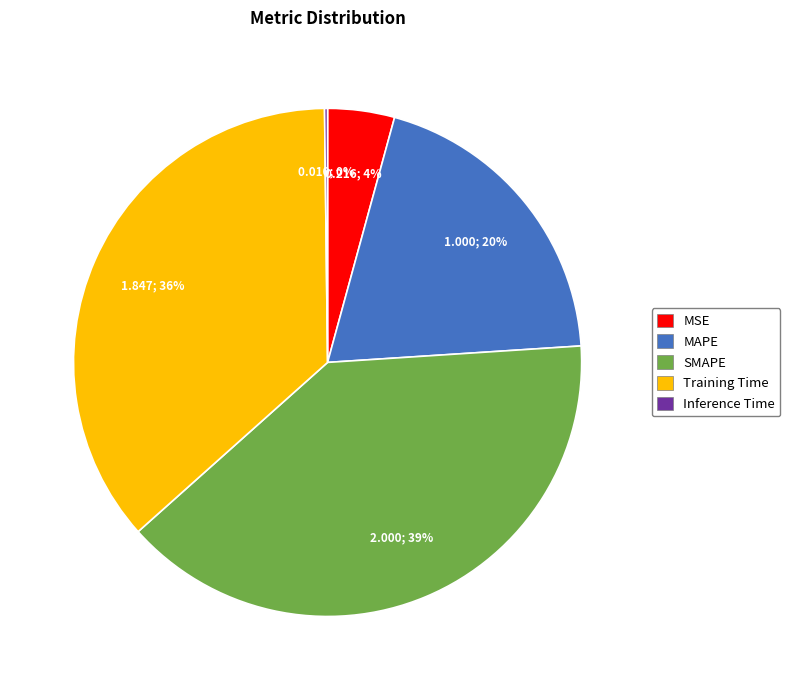

To the nearest percent, what is the average slice percentage?

20%